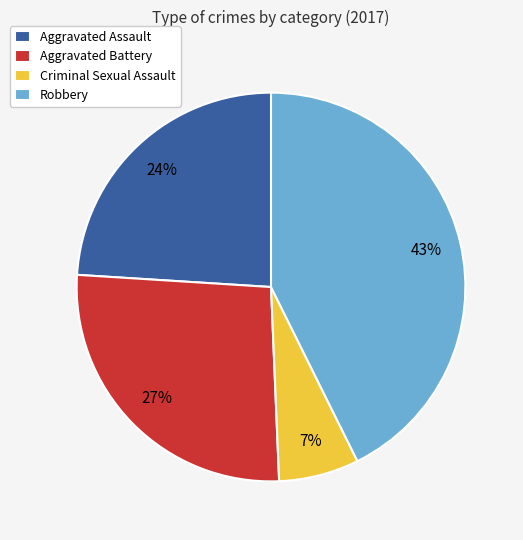

Which has a higher value, Aggravated Battery or Criminal Sexual Assault?

Aggravated Battery